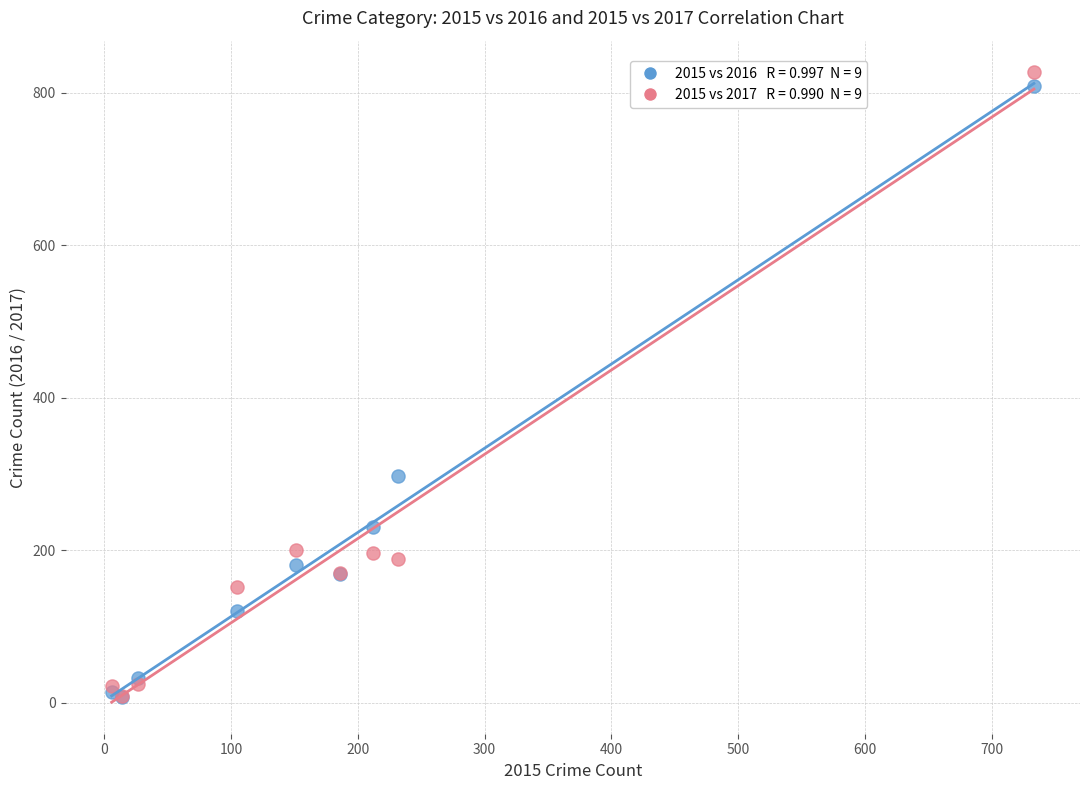

Across all series, what Y value is closest to 417?

298